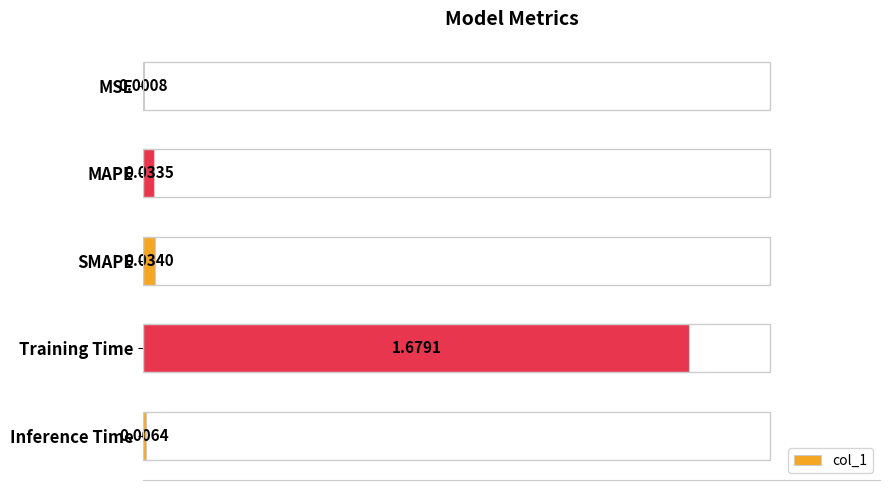

At which label is the value closest to 0?

MSE